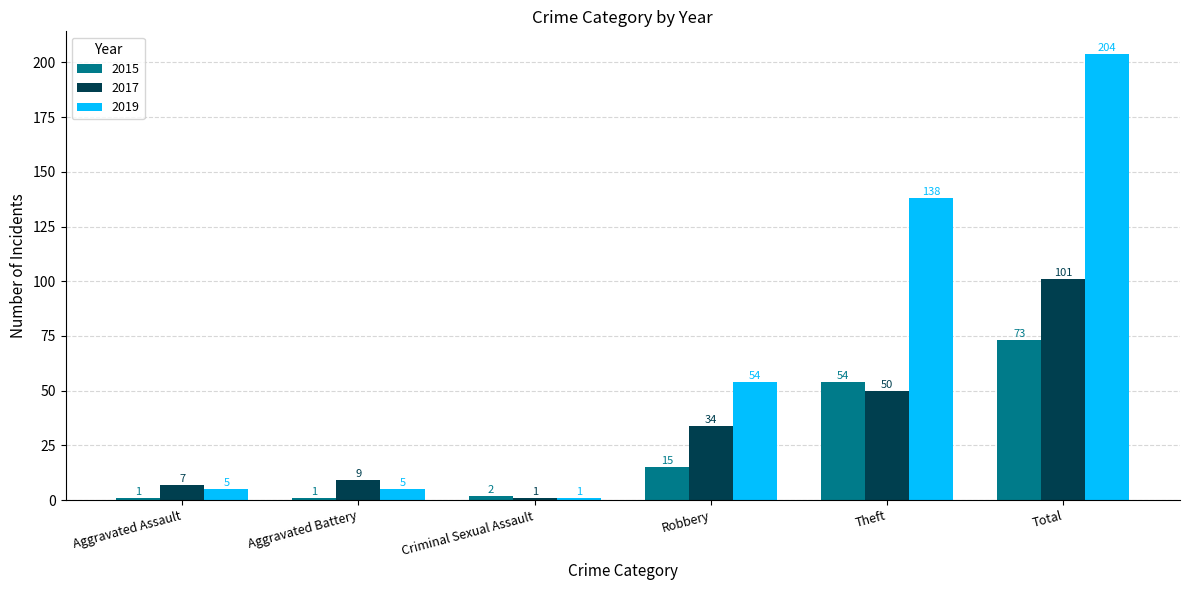

The value of 2015 at Theft is 21. True or false?

False